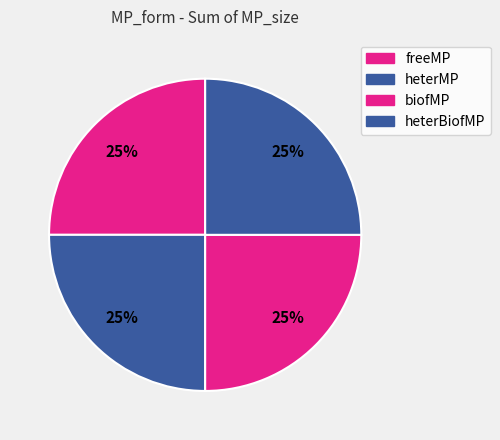

Count the number of slices in the pie.

4